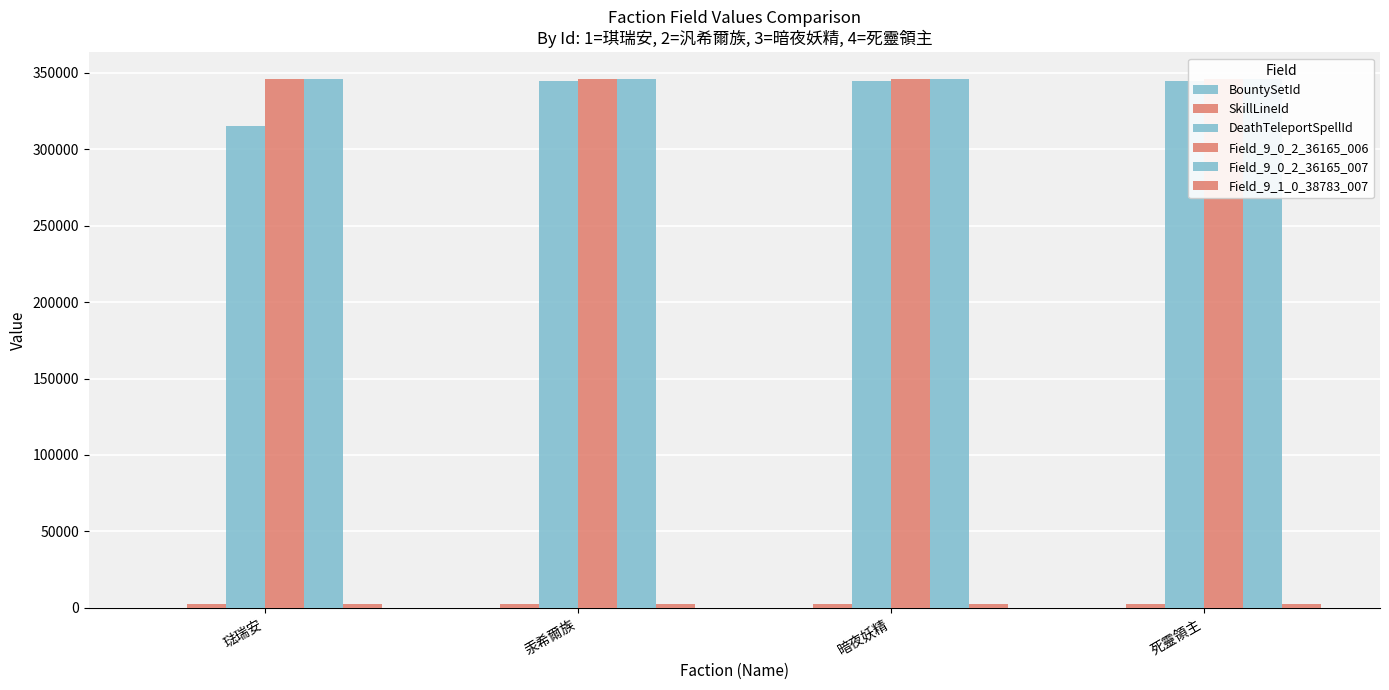

At which category does the chart reach its peak across all series?

琺瑞安